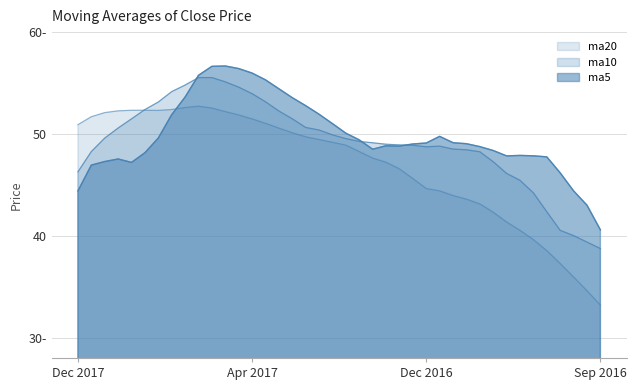

How many data points does each series have?

40